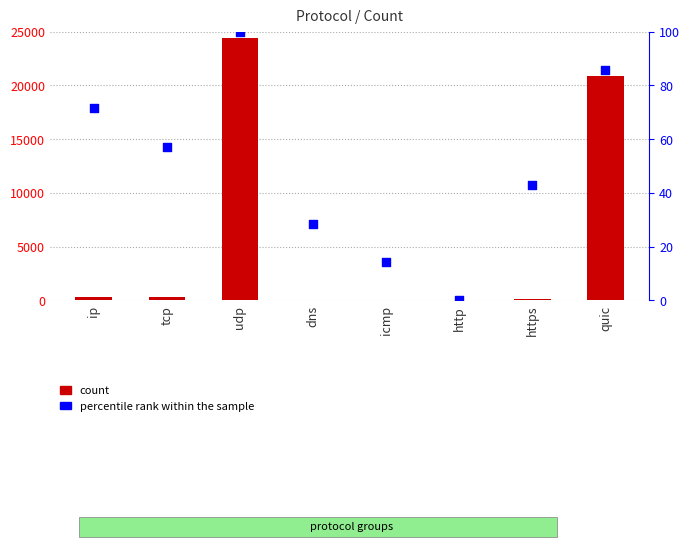

At which category is the sum across all series the highest?

udp